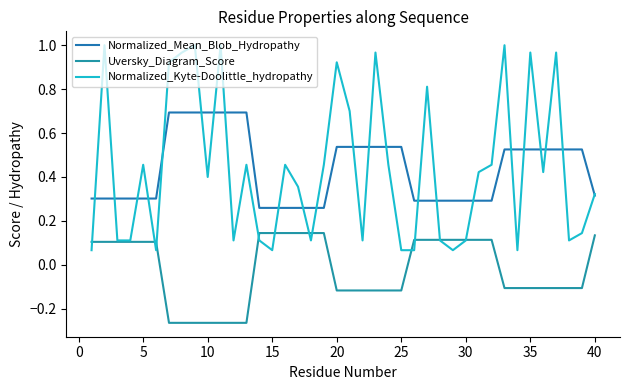

List the series in order of their peak value, highest first.

Normalized_Kyte-Doolittle_hydropathy, Normalized_Mean_Blob_Hydropathy, Uversky_Diagram_Score